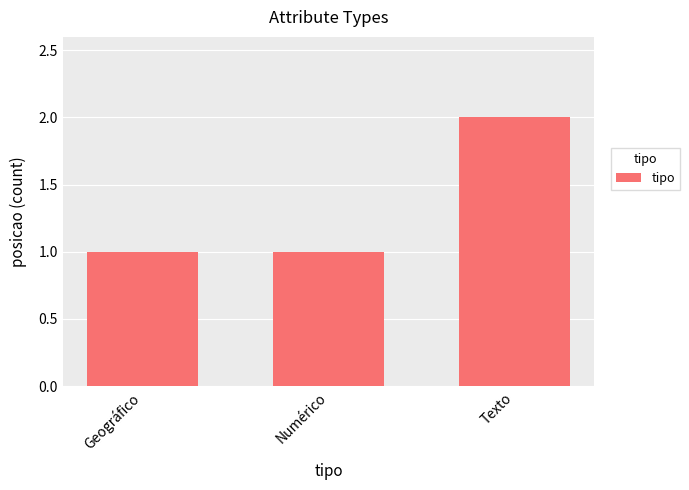

What is the sum of the values at Geográfico and Numérico?

2